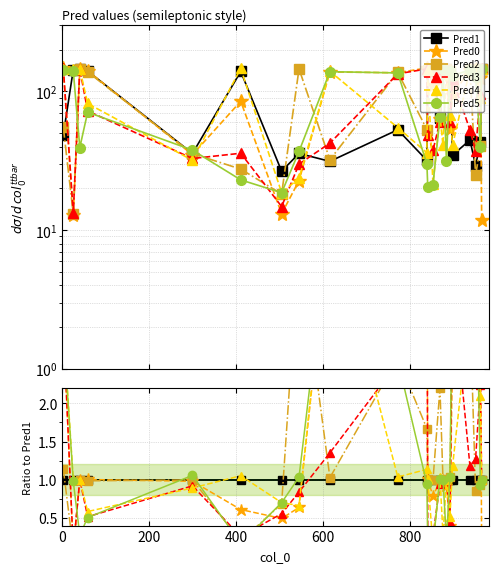

What are all the series names shown in the legend?

Pred1, Pred0, Pred2, Pred3, Pred4, Pred5